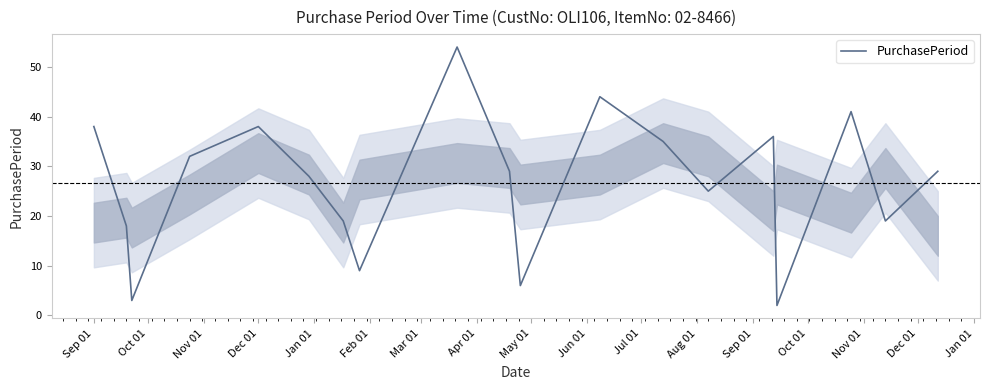

How many interior local valleys (lower than both neighbors) does the data have?

6